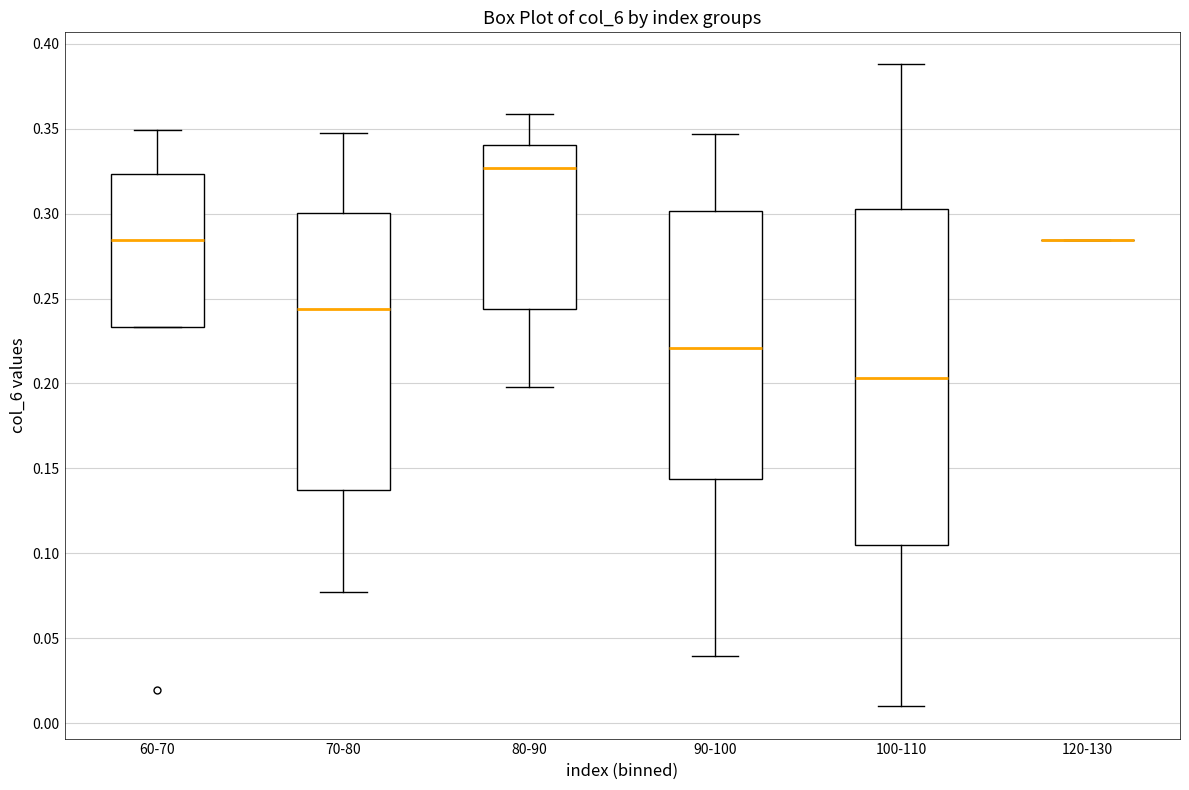

Comparing the boxes themselves (not the whiskers), which one is the tallest?

100-110